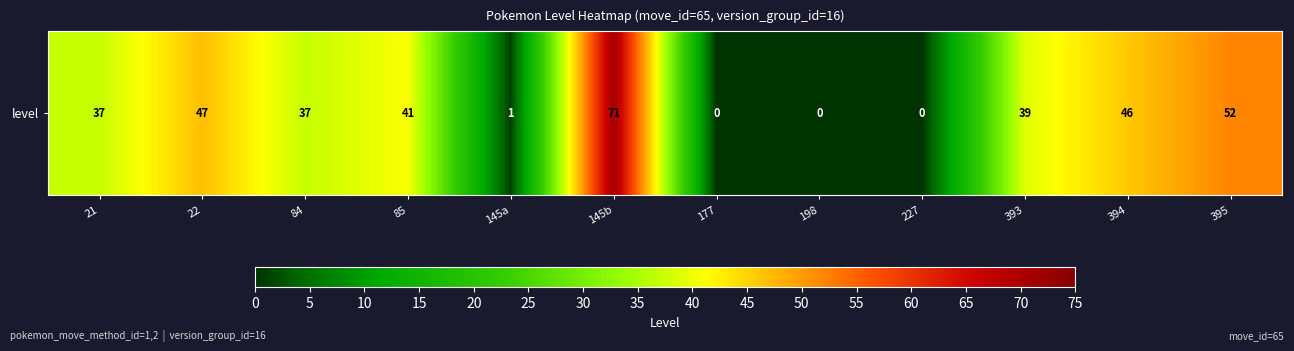

What is the sum of the values at 85 and 177?

41